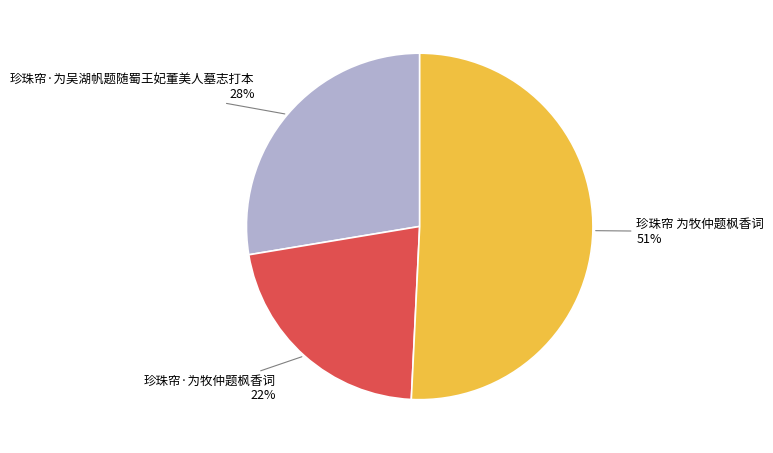

Count the number of slices in the pie.

3